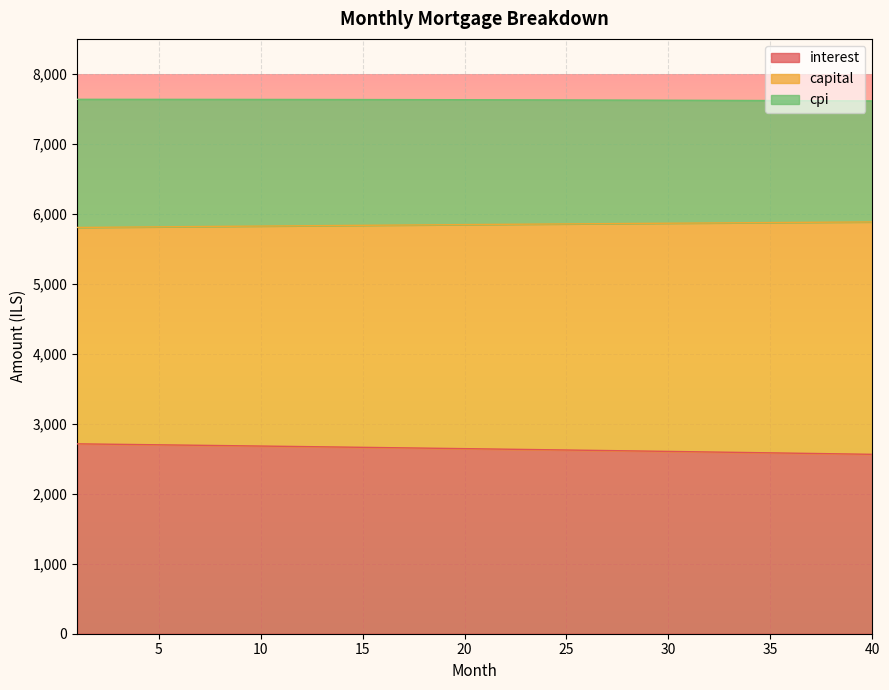

What is the value of the capital point at the 2nd from the left?

5807.6